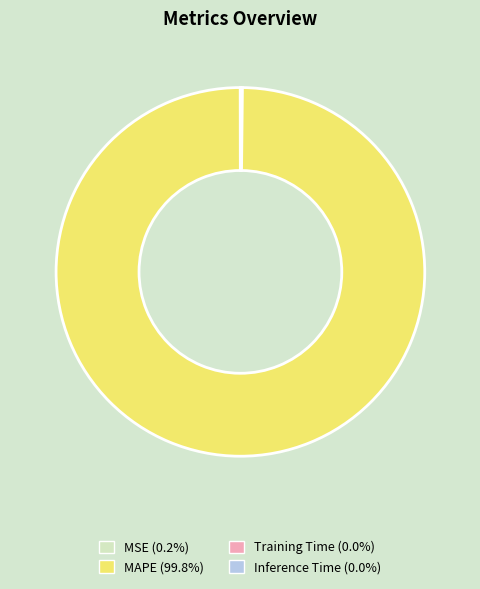

Which category has the biggest portion of the pie?

MAPE